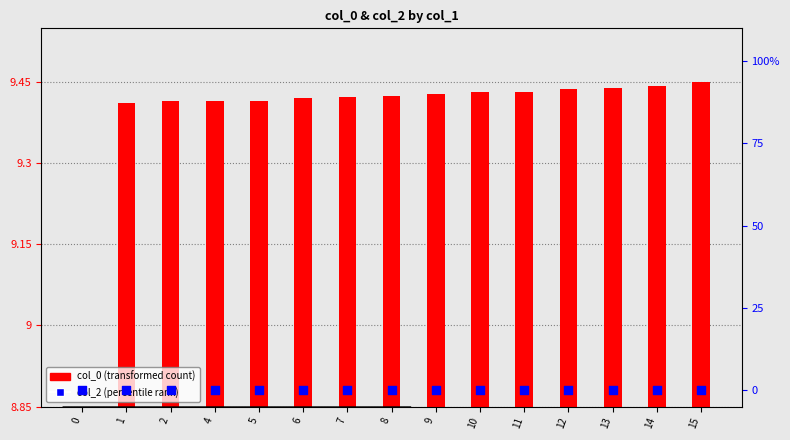

At which category is the sum across all series the highest?

15